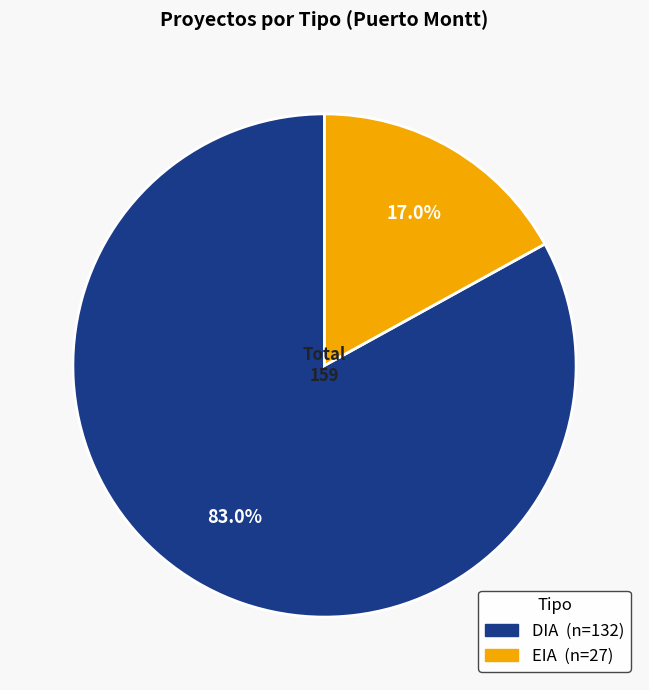

To the nearest percent, what is the difference between the largest and smallest slice percentages?

66%